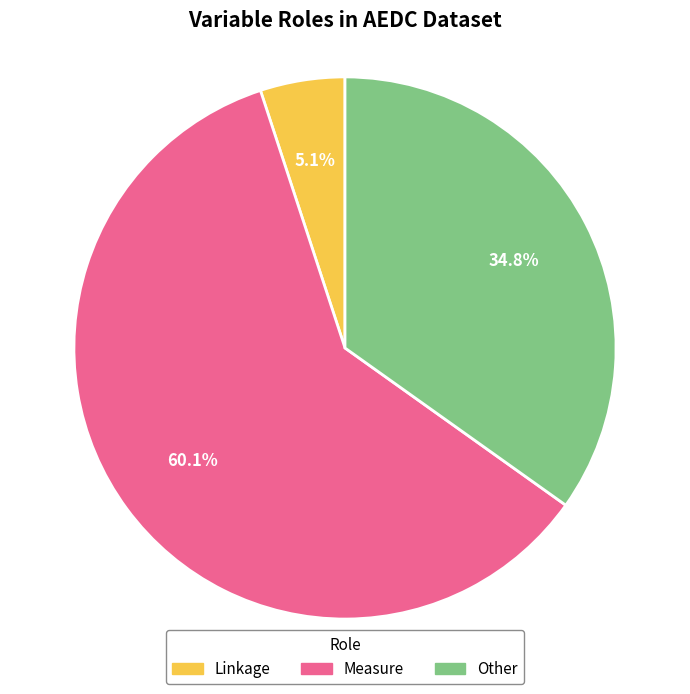

Between Other and Measure, which is larger?

Measure